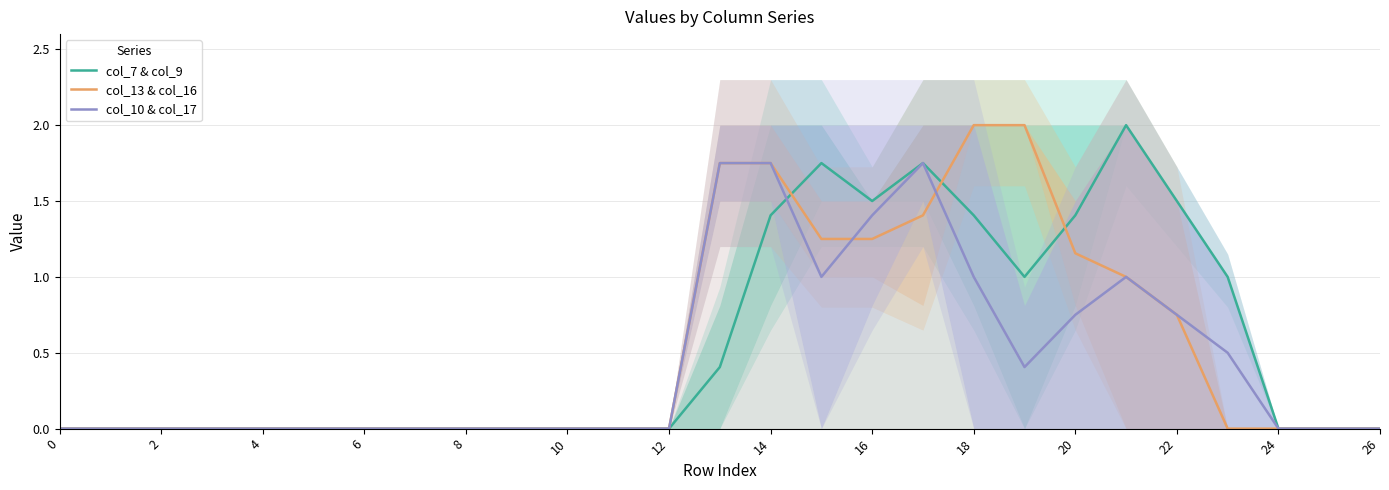

The value of col_13 & col_16 at 14 is 0.4. True or false?

False